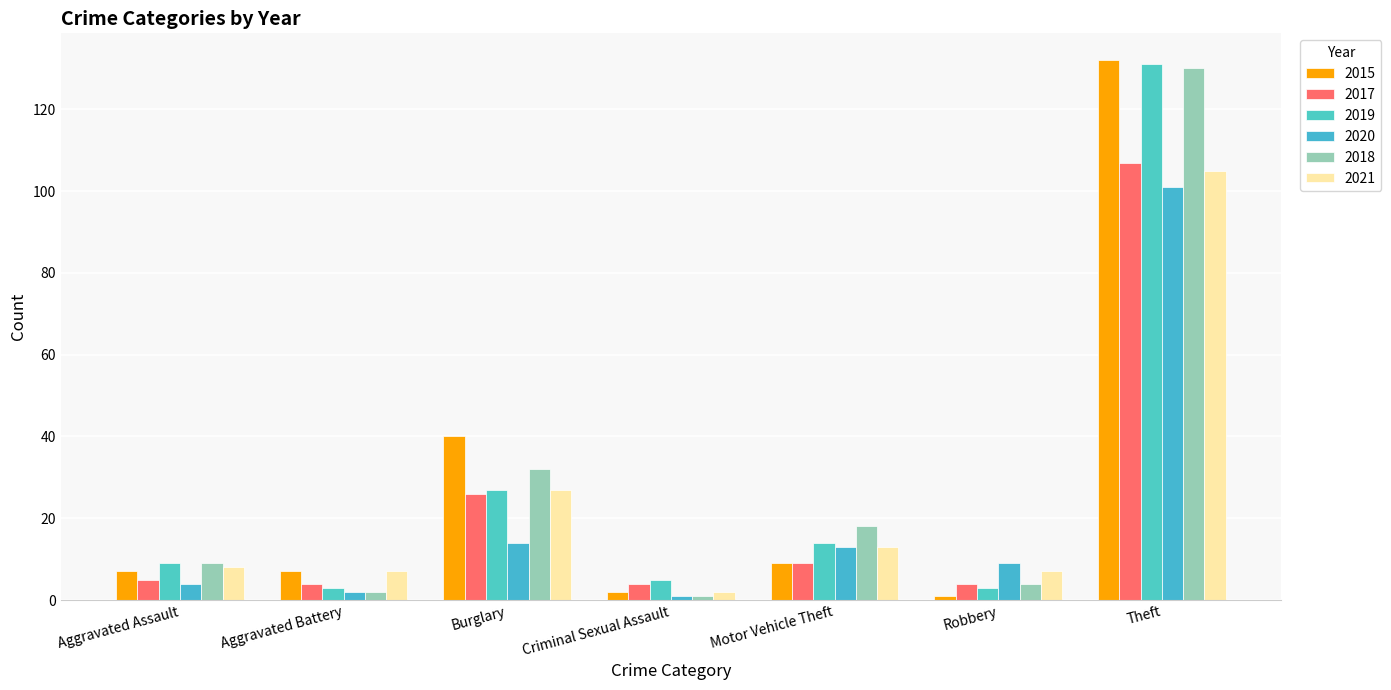

What is the sum of the 2015 values at Burglary and Theft?

172